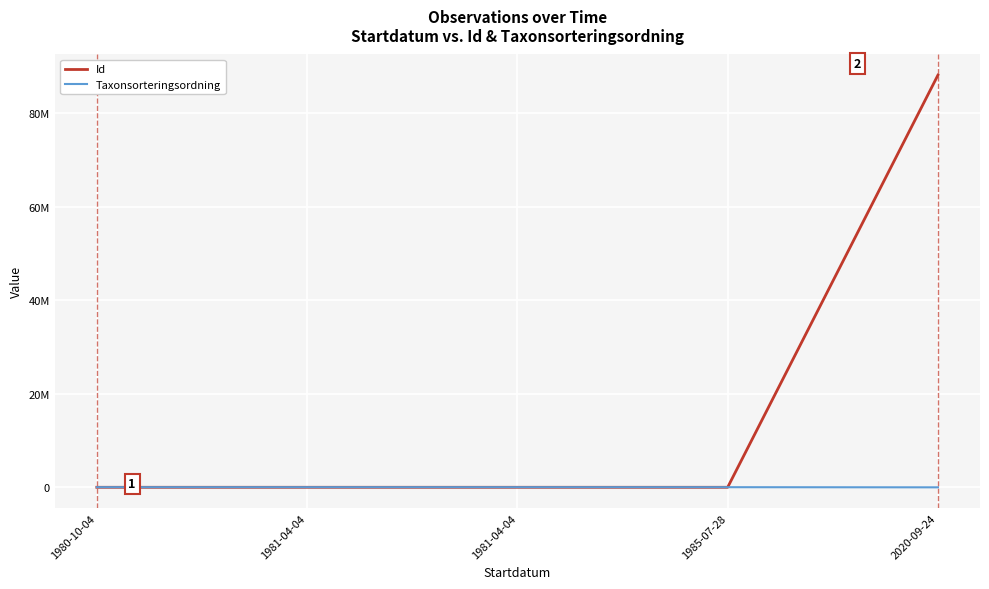

What are all the series names shown in the legend?

Id, Taxonsorteringsordning